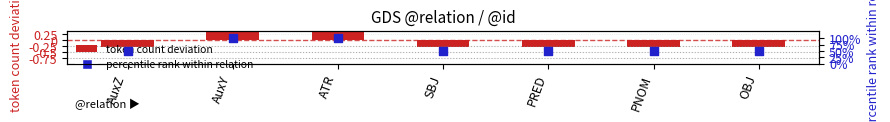

What is the total value across all series at AuxY?

100.7